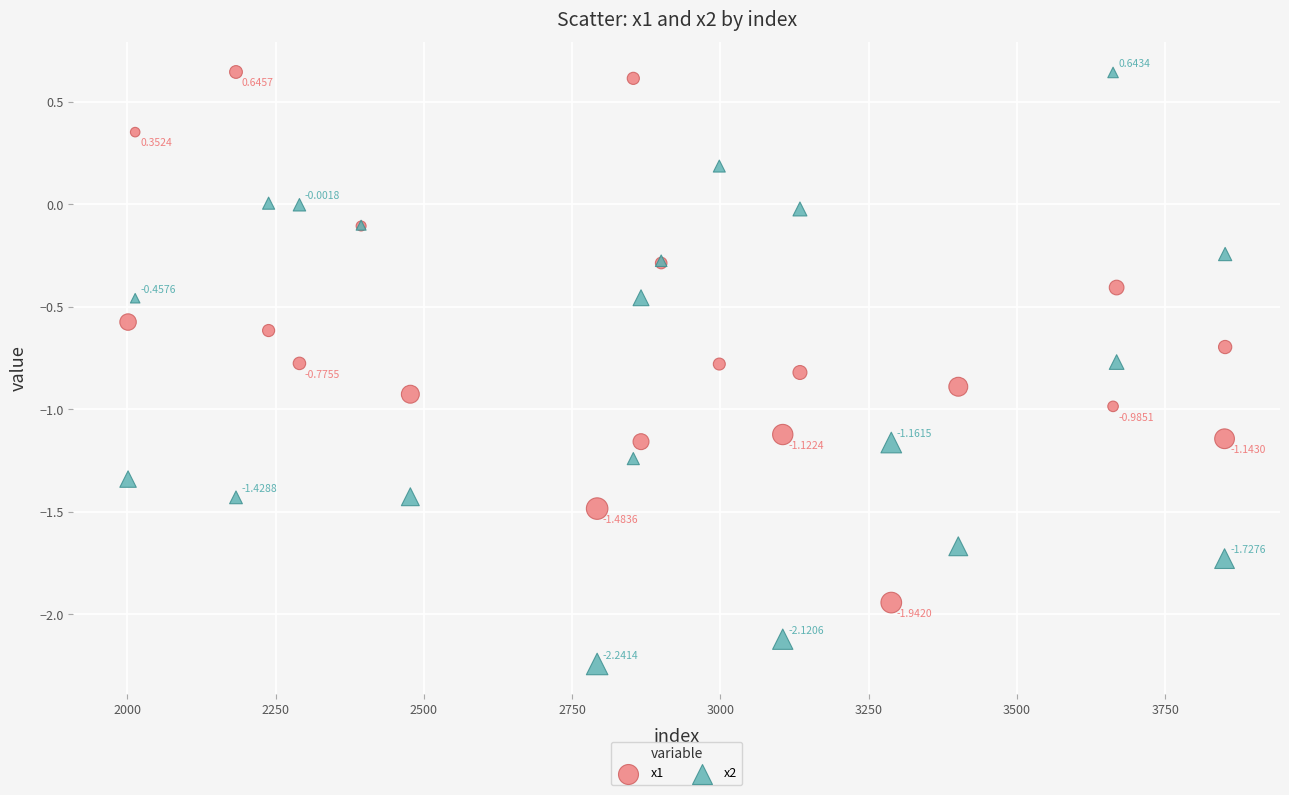

Which series has the widest spread of Y values?

x2